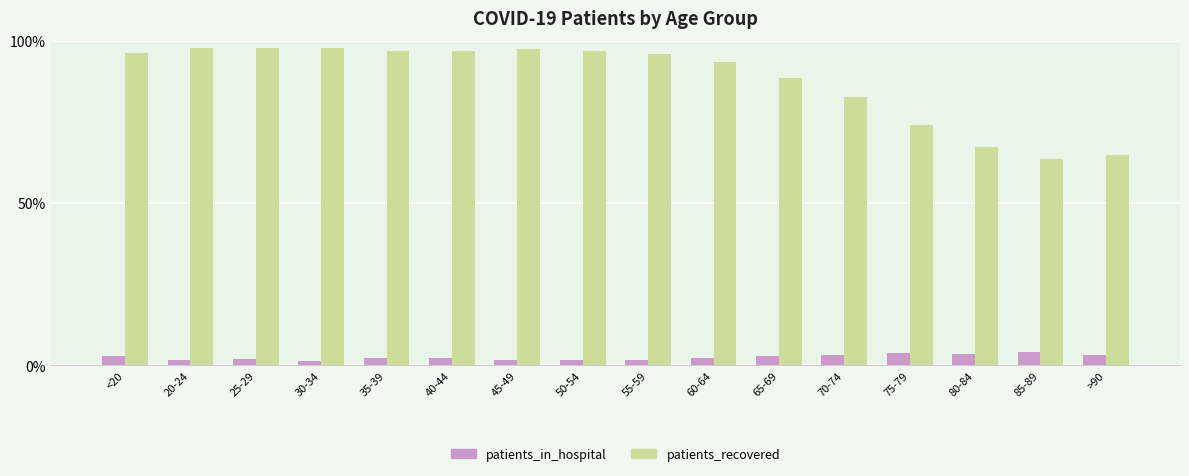

Does the chart contain any negative values?

No